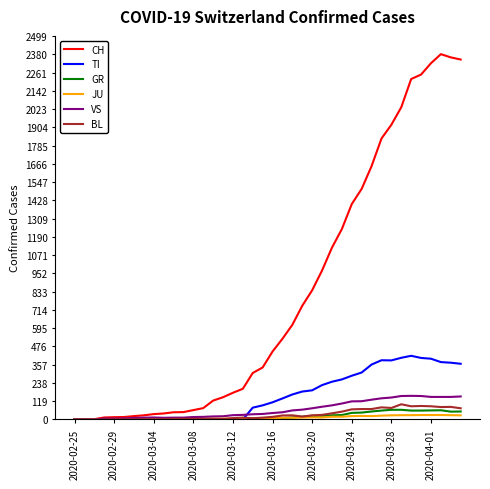

Which series has the widest spread of values?

CH